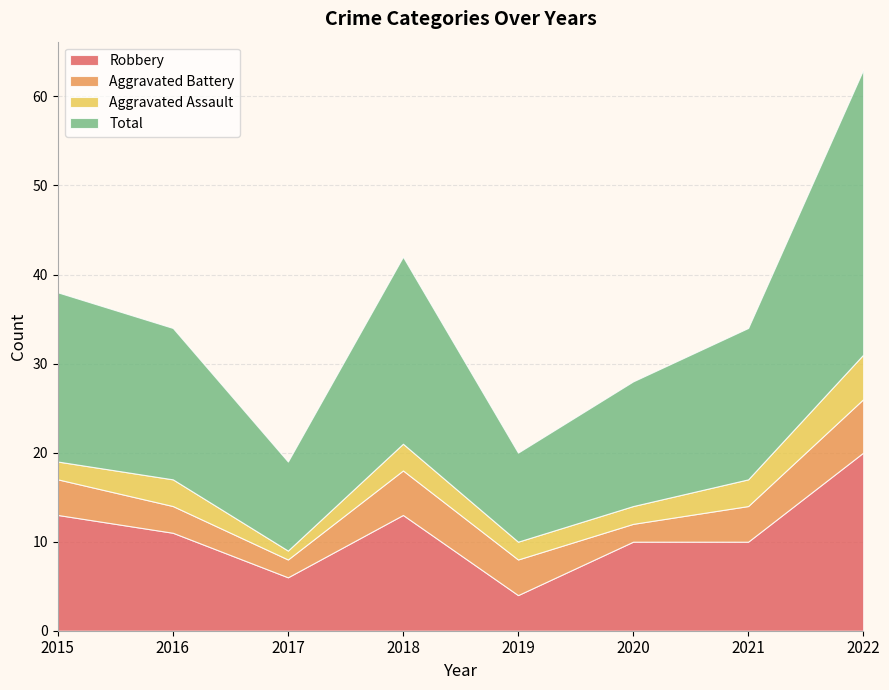

Reading left to right, list all the values displayed in this chart.

Robbery: 2015=13	2016=11	2017=6	2018=13	2019=4	2020=10	2021=10	2022=20
Aggravated Battery: 2015=4	2016=3	2017=2	2018=5	2019=4	2020=2	2021=4	2022=6
Aggravated Assault: 2015=2	2016=3	2017=1	2018=3	2019=2	2020=2	2021=3	2022=5
Total: 2015=19	2016=17	2017=10	2018=21	2019=10	2020=14	2021=17	2022=32